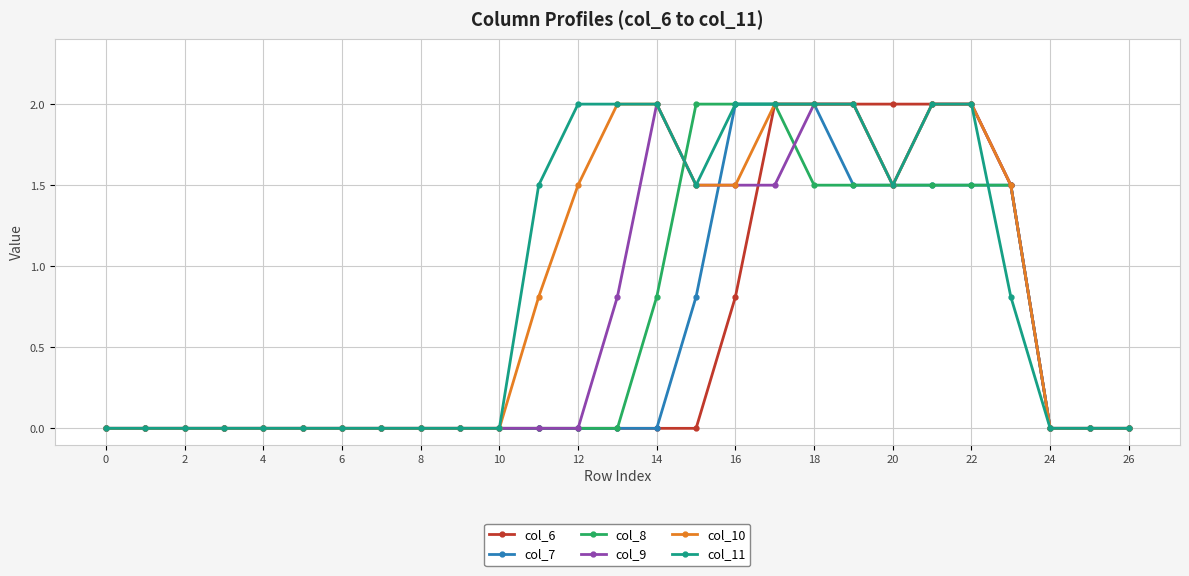

What is the difference between the maximum and minimum values in the col_6 series?

2.0